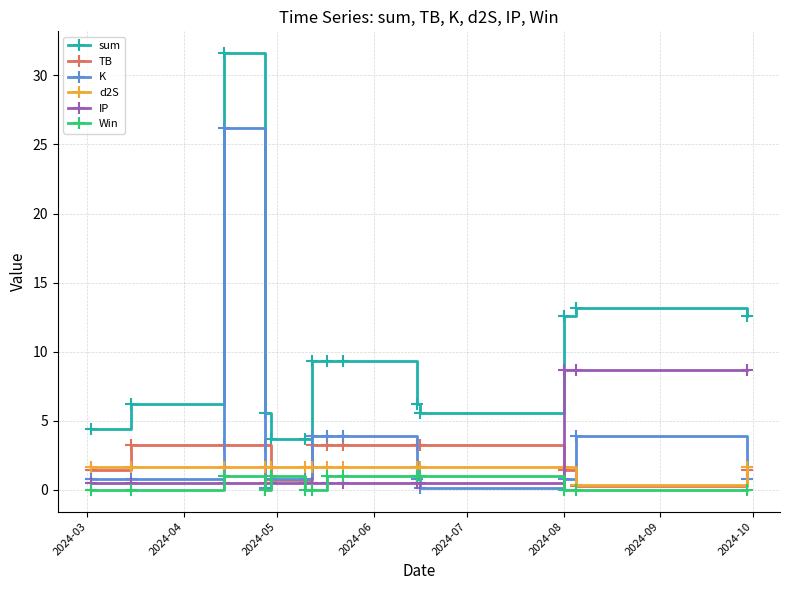

What is the value of the TB point at the 9th from the left?

3.2